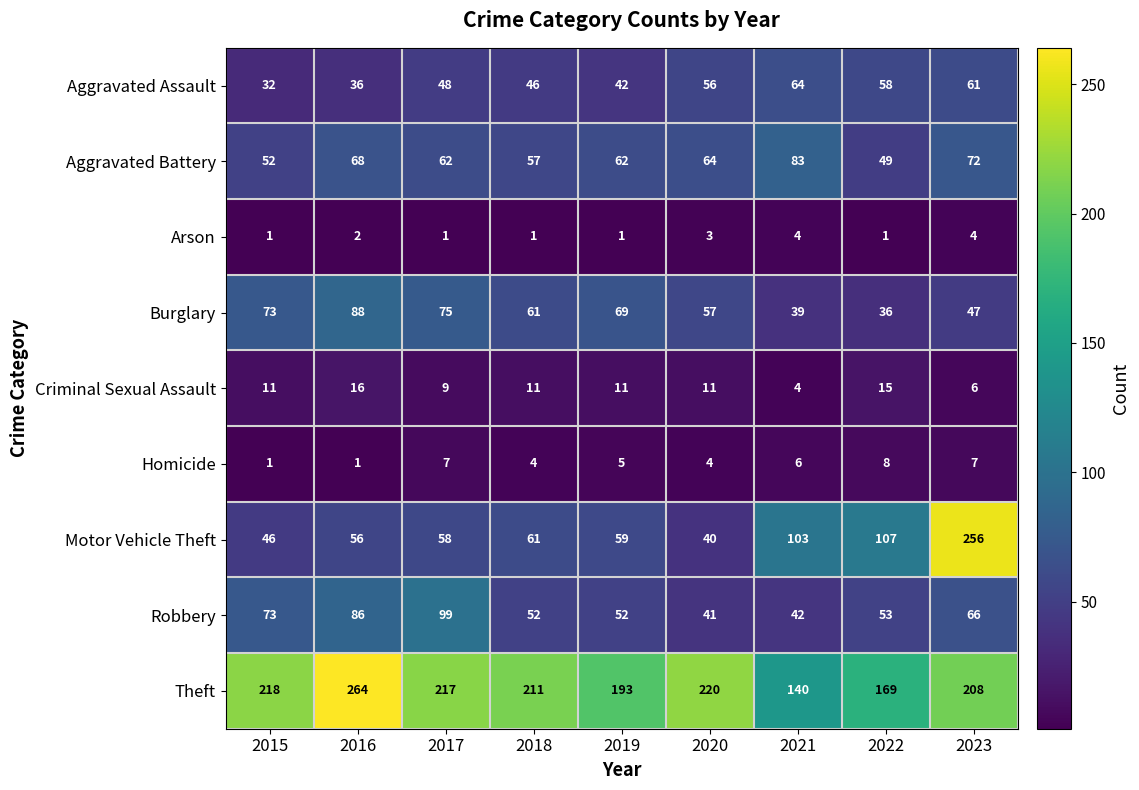

How many Aggravated Battery values are between 57 and 68?

5